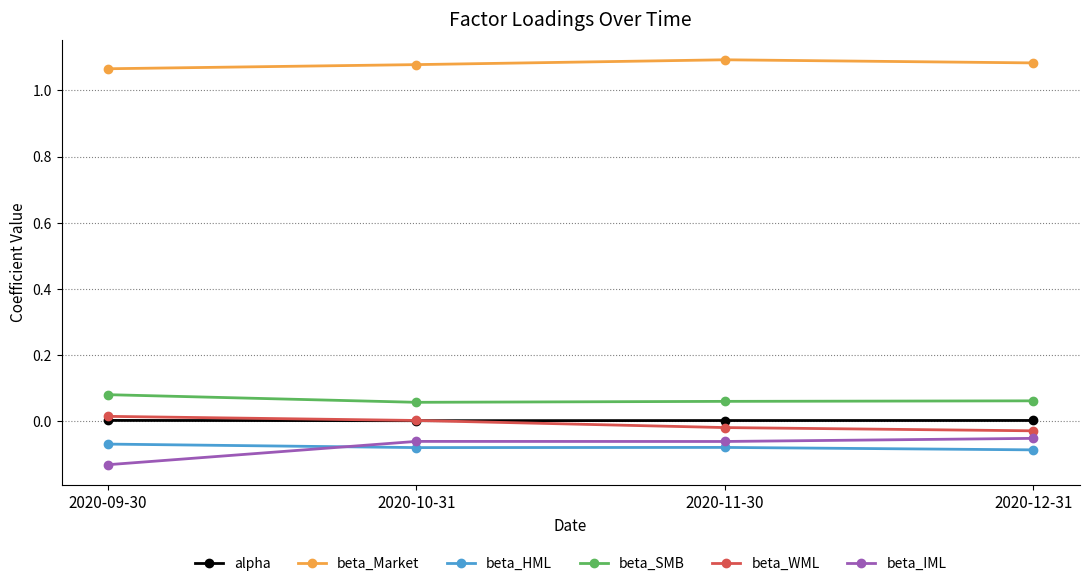

What is the spread (max minus min) of values at 2020-12-31?

1.2